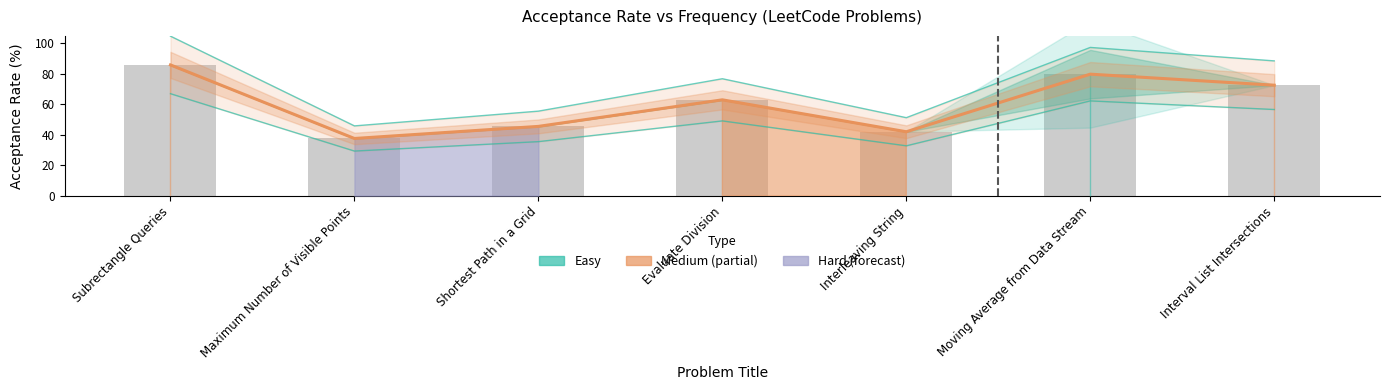

What is the label of the 2nd bar from the left?

Maximum Number of Visible Points